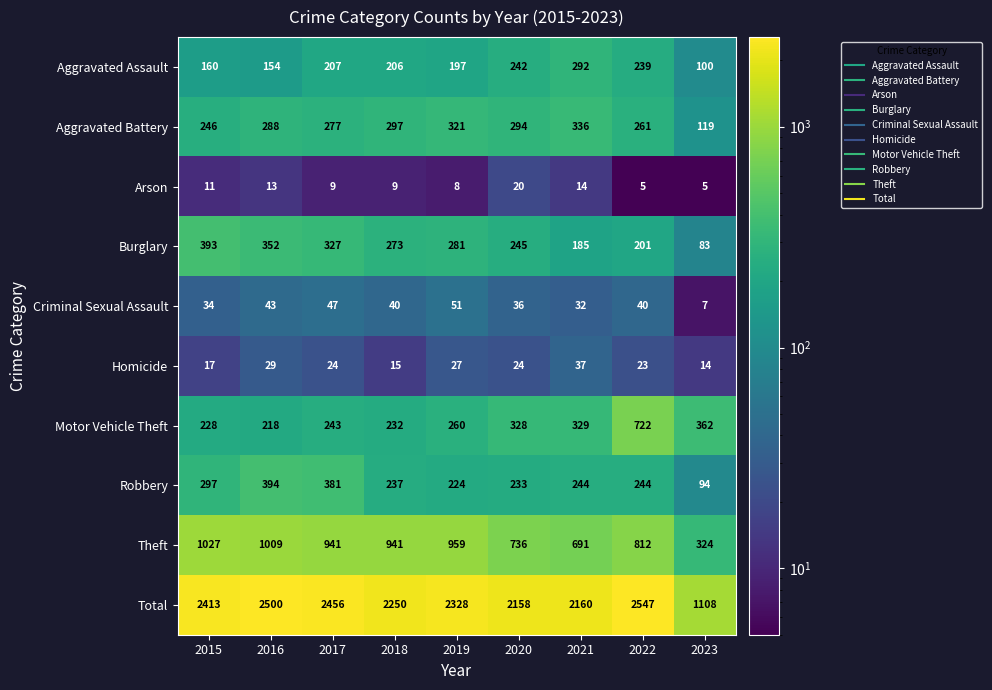

List the labels in order of Burglary value, largest first.

2015, 2016, 2017, 2019, 2018, 2020, 2022, 2021, 2023